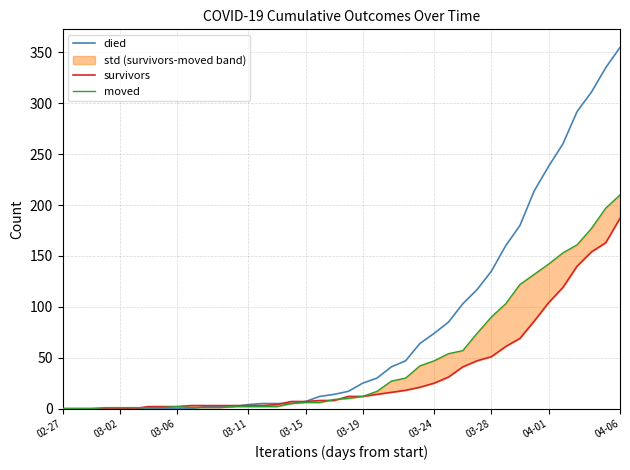

What is the maximum value for died?

355